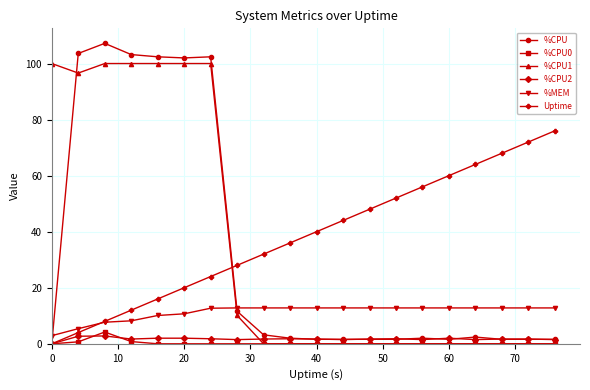

True or false: Uptime has more than 1 interior local peaks.

False